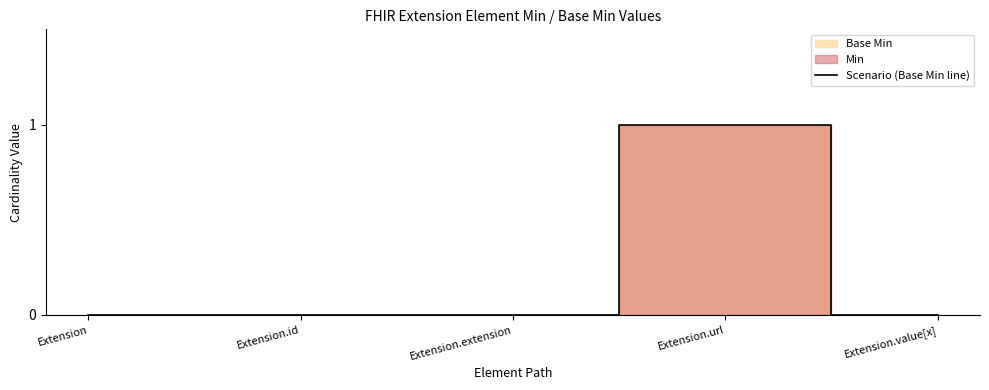

Reading right to left, list all the values displayed in this chart.

0	1	0	0	0